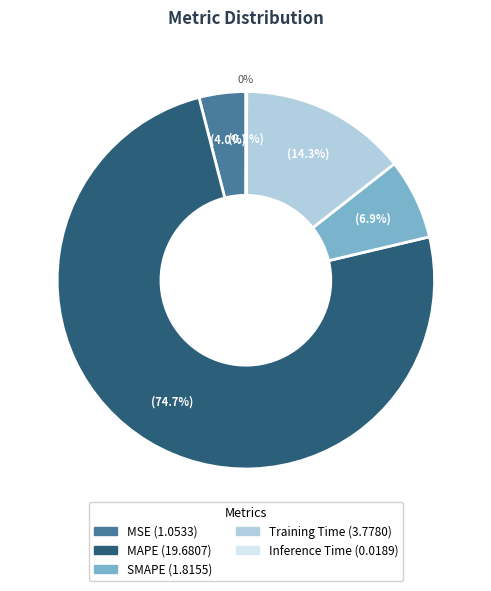

To the nearest percent, what percentage of the pie is MAPE?

75%